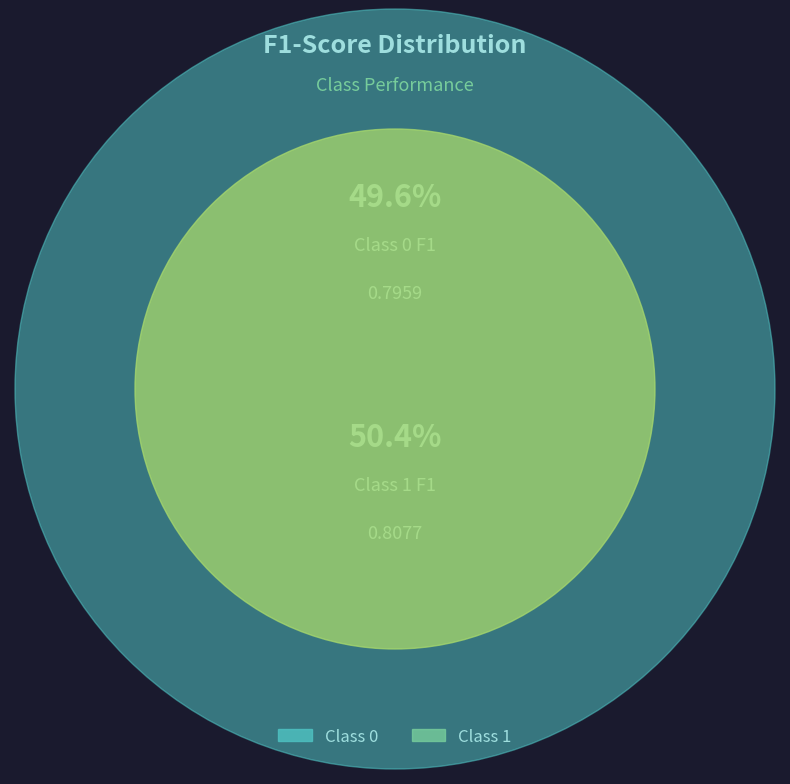

Which category has the biggest portion of the pie?

1